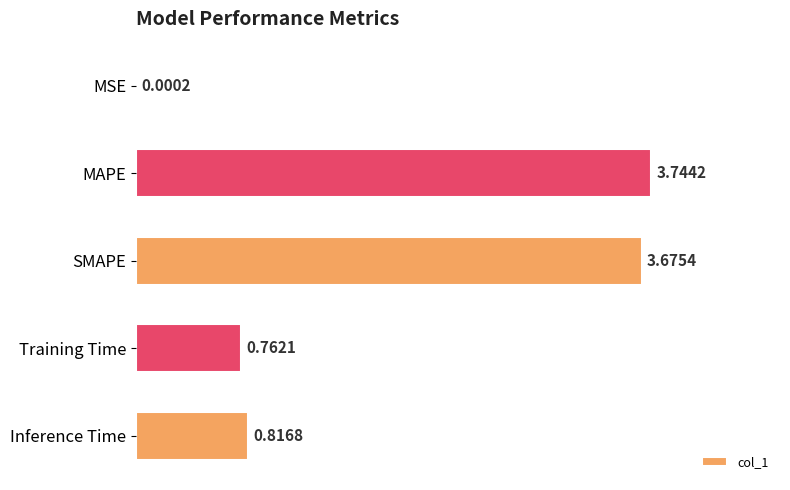

At which label is the value closest to 1?

Inference Time